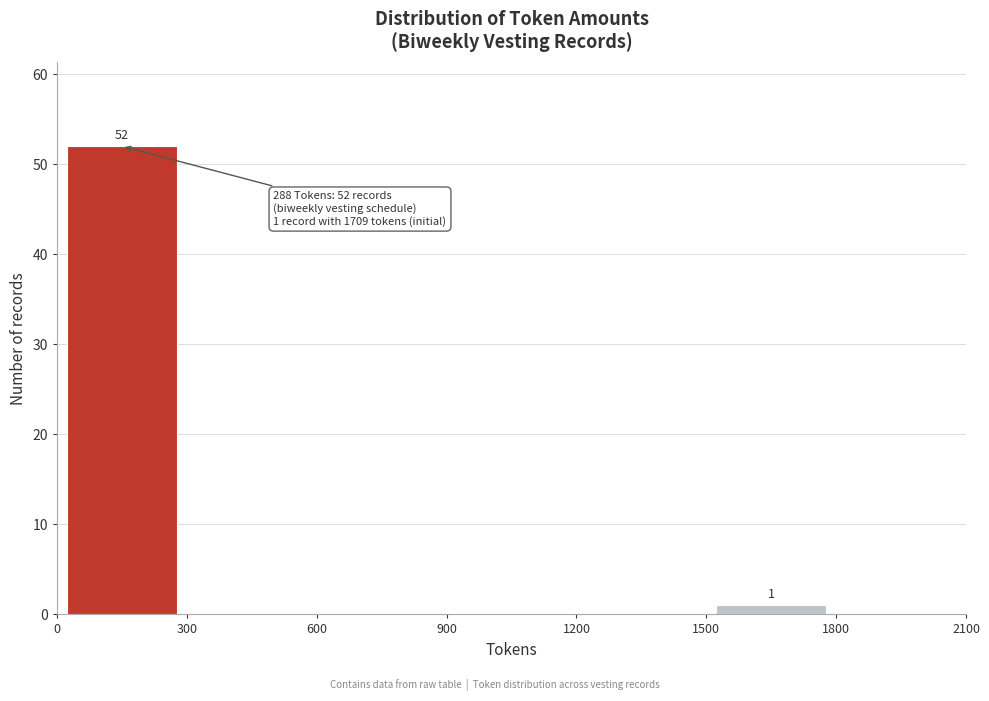

Which range on the x-axis has the tallest bar?

0 to 300